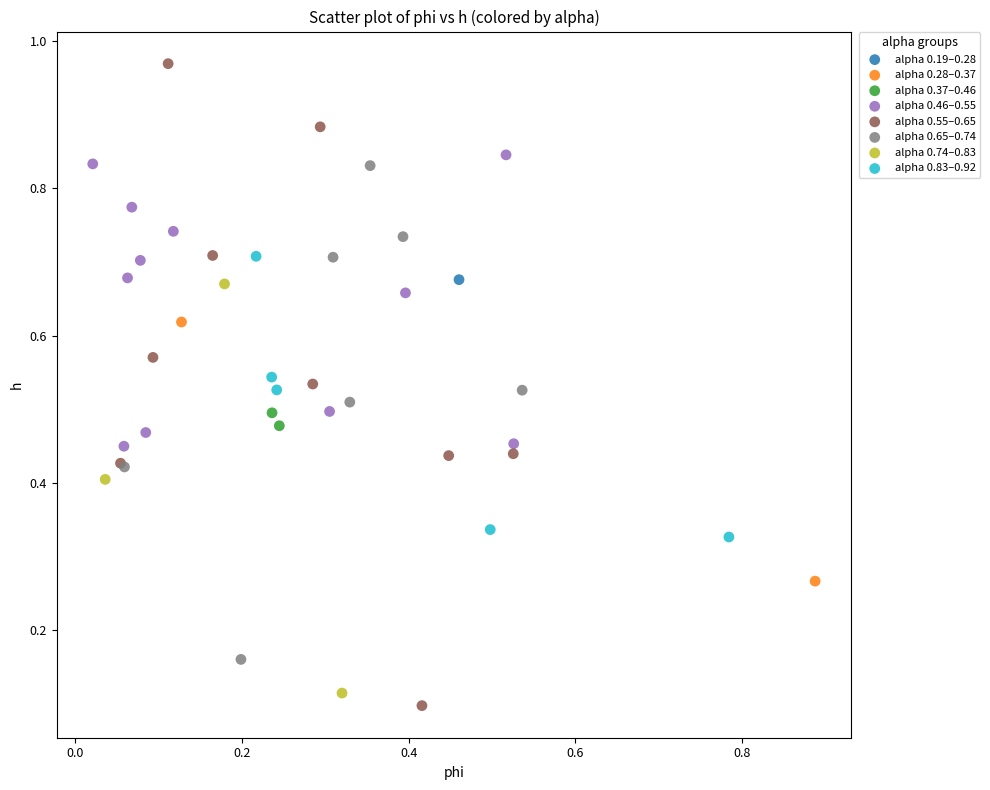

What are all the series names shown in the legend?

alpha 0.19–0.28, alpha 0.28–0.37, alpha 0.37–0.46, alpha 0.46–0.55, alpha 0.55–0.65, alpha 0.65–0.74, alpha 0.74–0.83, alpha 0.83–0.92